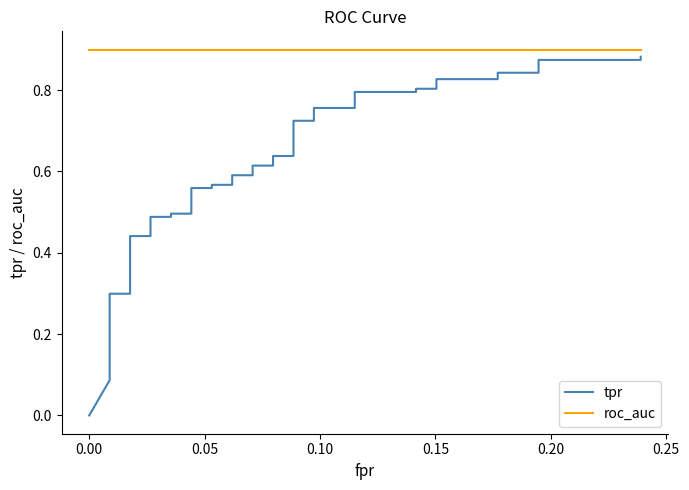

Does the chart display data point markers on the line(s)?

No